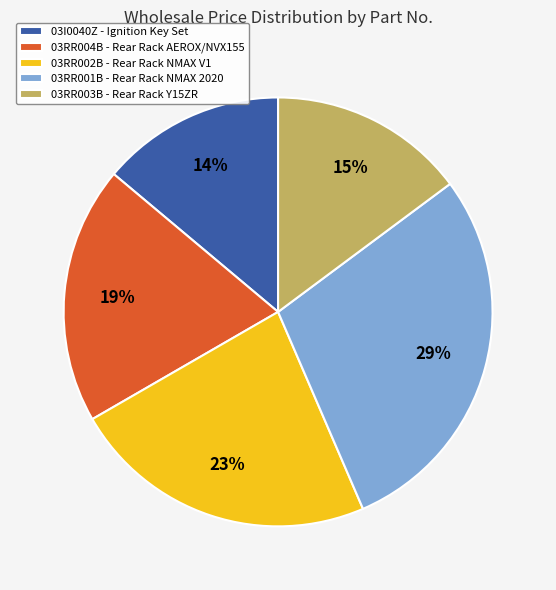

To the nearest percent, what is the combined percentage of 03RR004B and 03RR003B?

34%